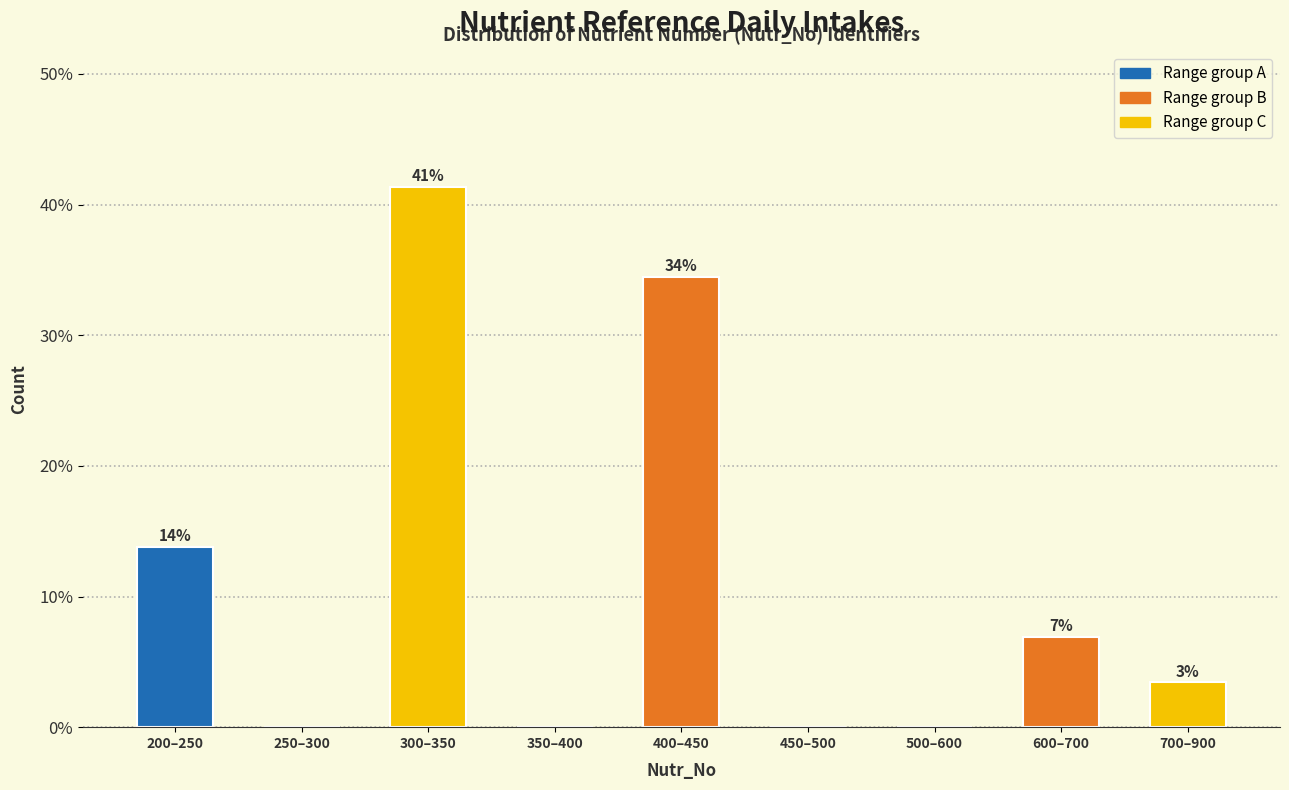

Are the bars horizontal?

No